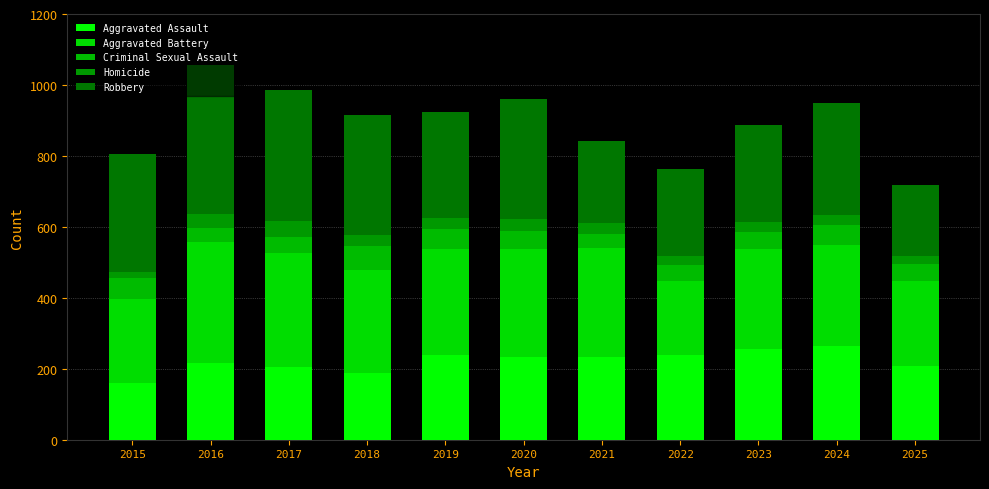

At which label does Criminal Sexual Assault first exceed 48?

2015